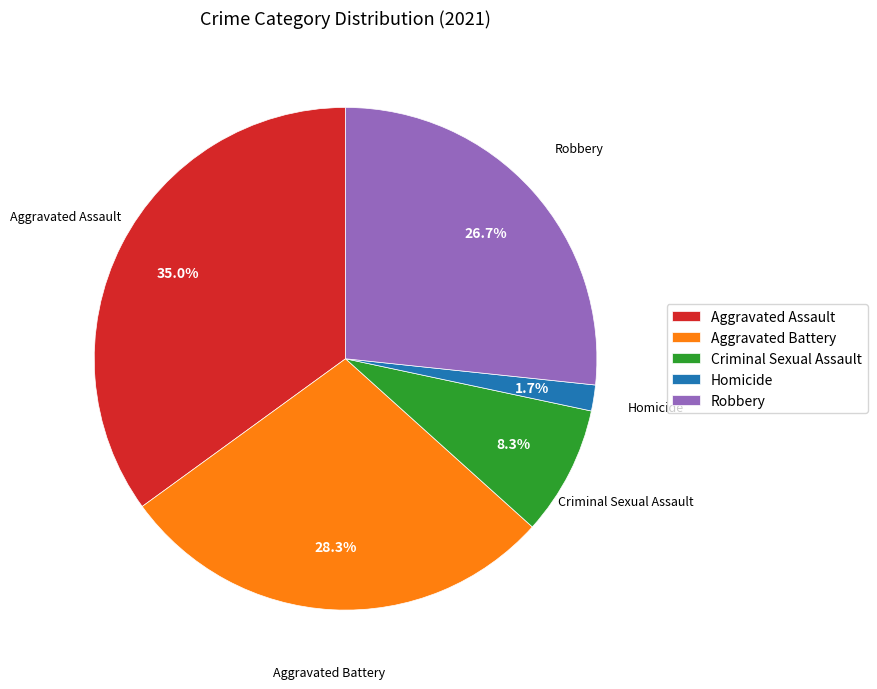

Which slice is the smallest?

Homicide